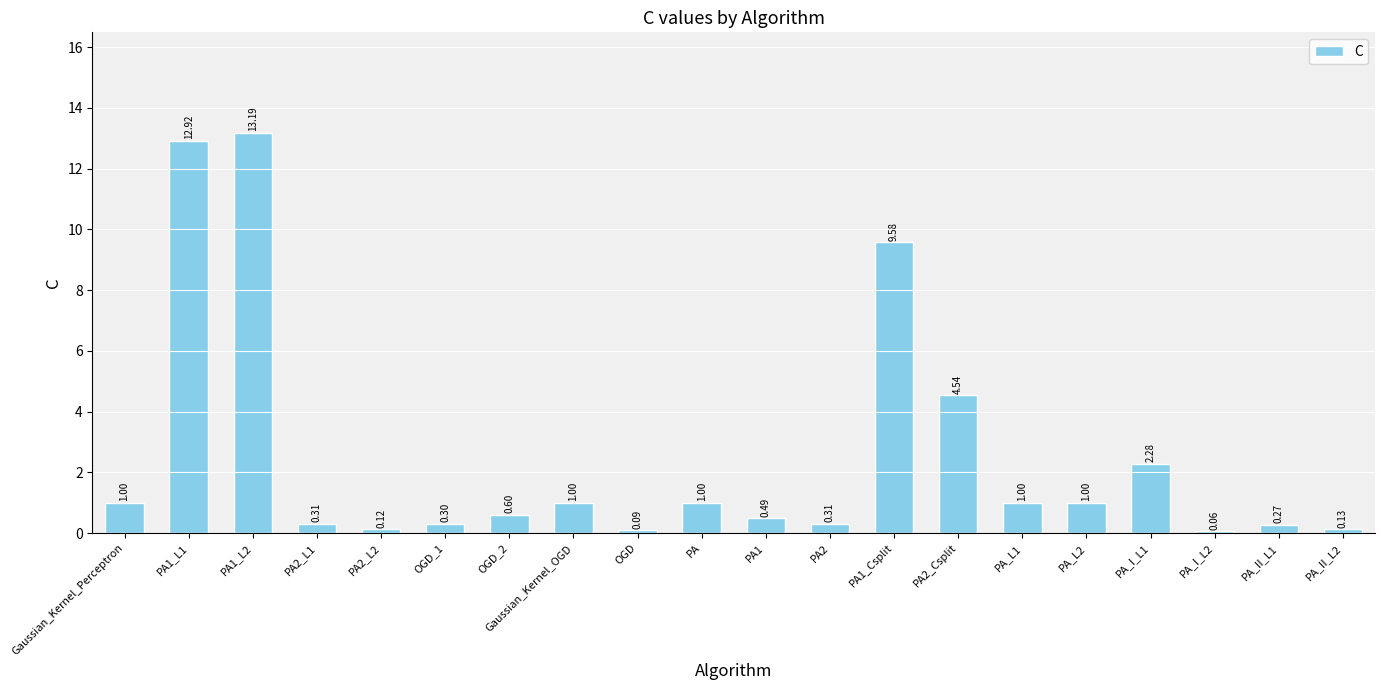

How many distinct data groups are displayed?

1